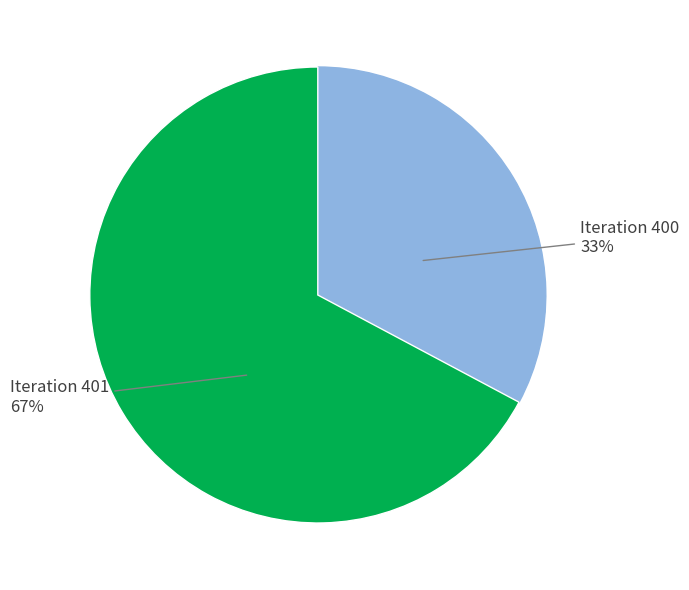

How many segments does this pie chart have?

2